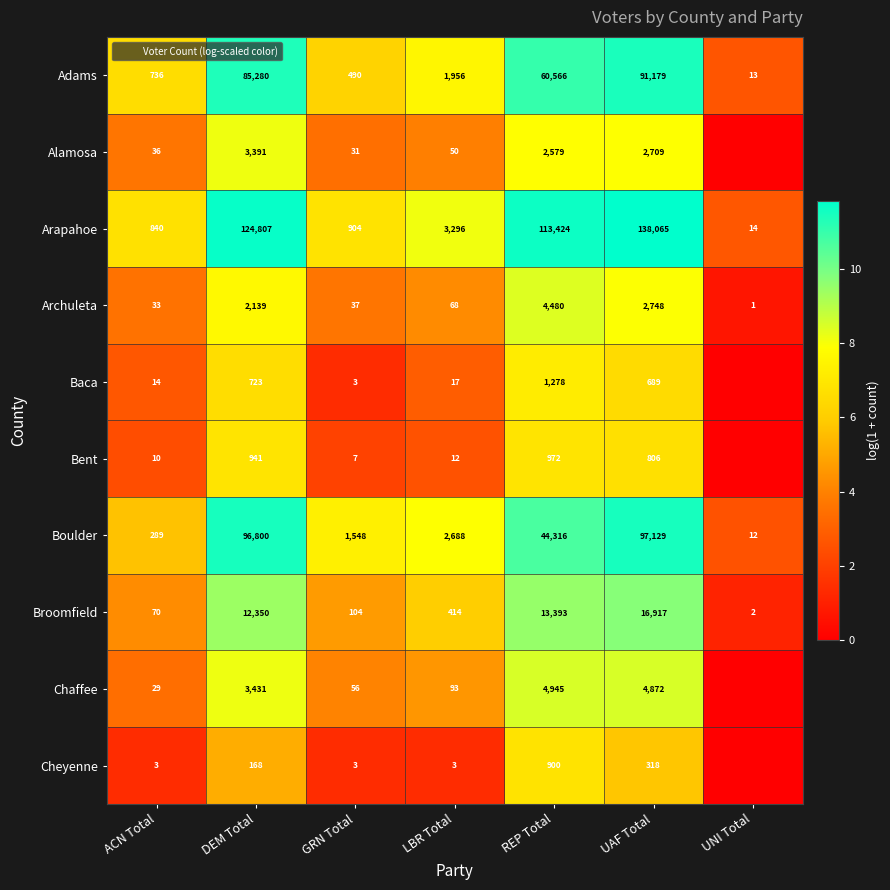

What is the difference between the highest and lowest values at GRN Total?

6.0